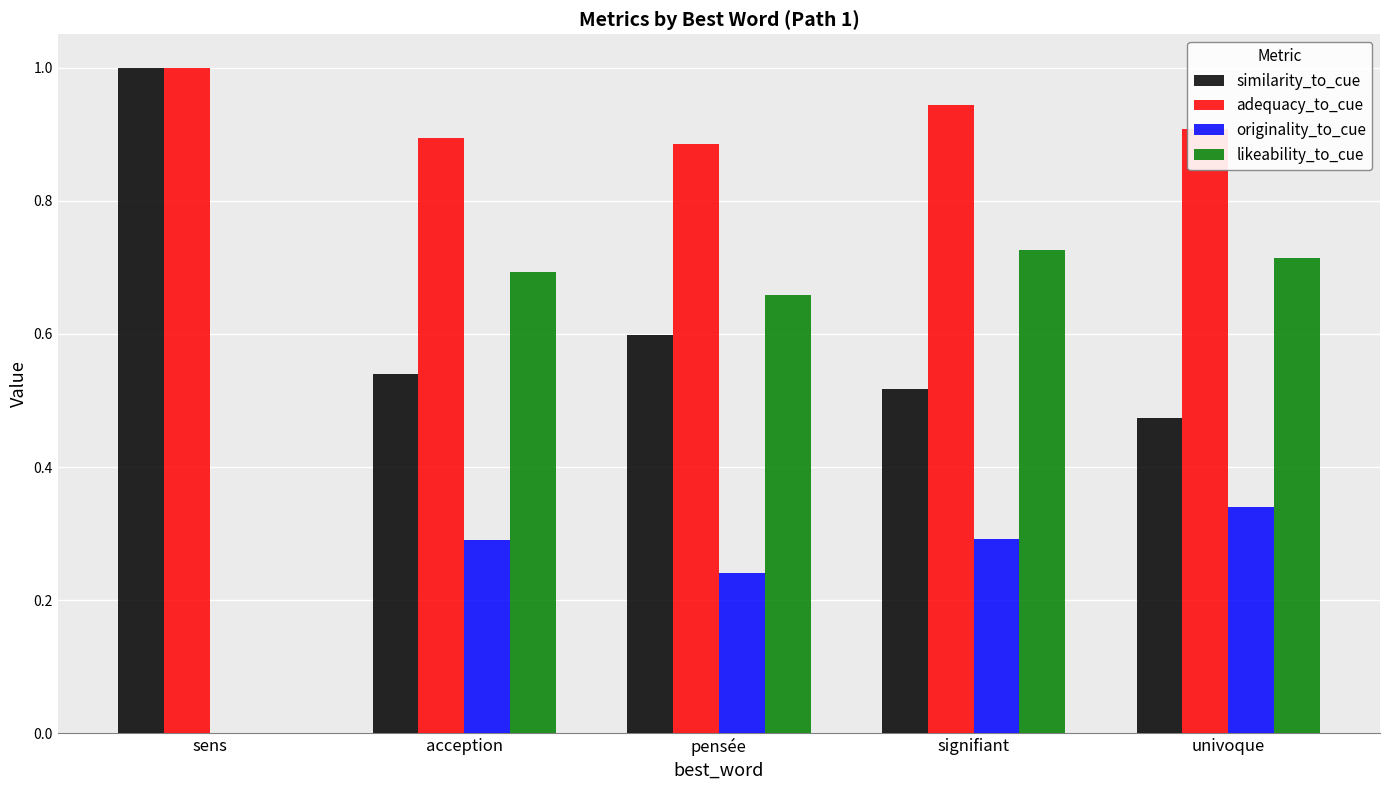

How many categories are shown in the chart?

5